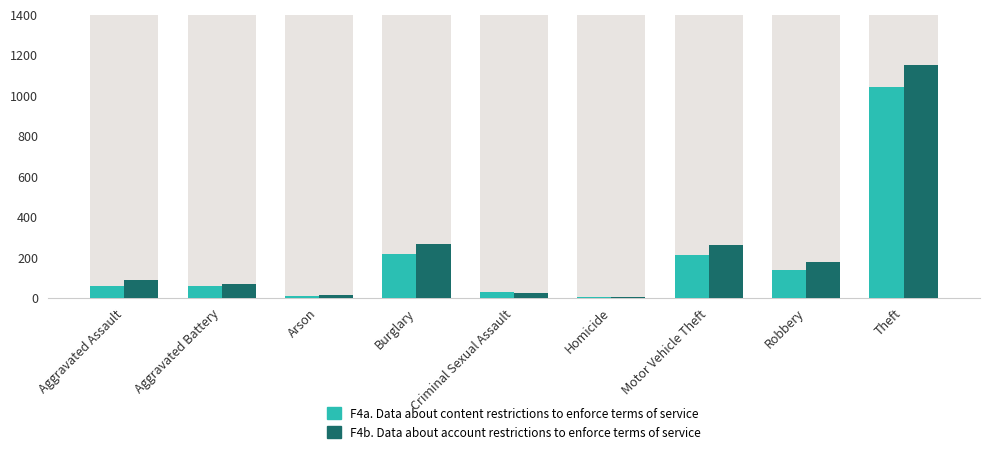

Reading right to left, what are all the values shown in this chart?

F4a. Data about content restrictions to enforce terms of service: Theft=1041	Robbery=139	Motor Vehicle Theft=212	Homicide=5	Criminal Sexual Assault=29	Burglary=216	Arson=10	Aggravated Battery=60	Aggravated Assault=56
F4b. Data about account restrictions to enforce terms of service: Theft=1151	Robbery=178	Motor Vehicle Theft=259	Homicide=4	Criminal Sexual Assault=25	Burglary=266	Arson=12	Aggravated Battery=66	Aggravated Assault=88